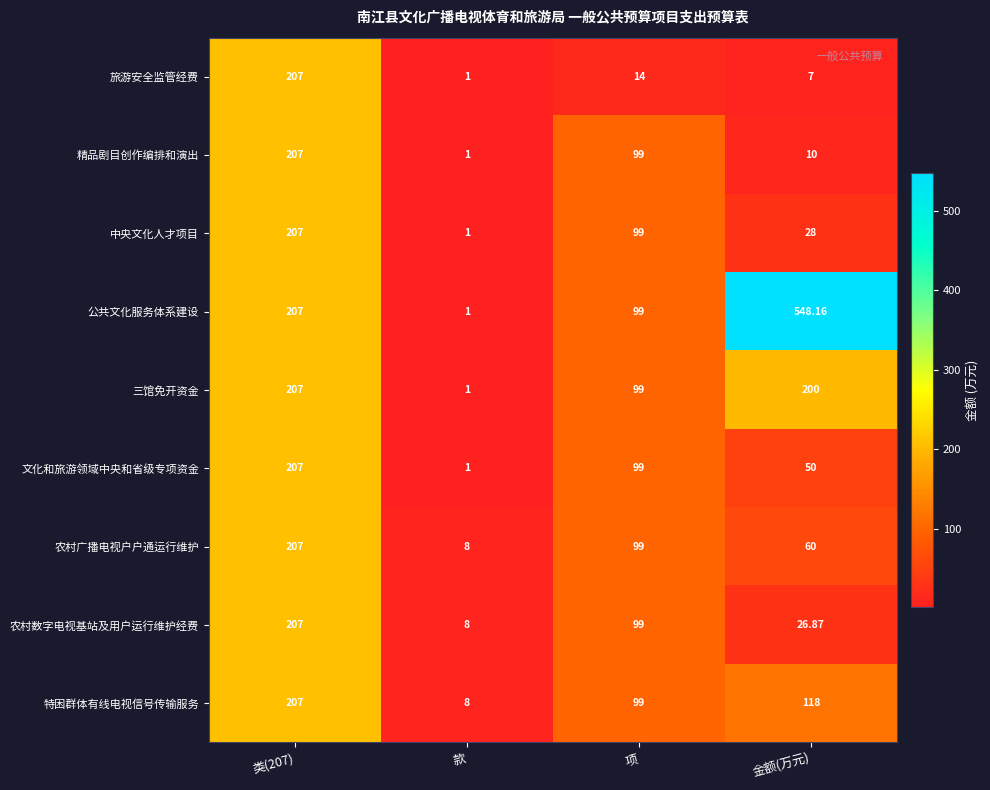

Which series changed the most between 项 and 金额(万元)?

公共文化服务体系建设